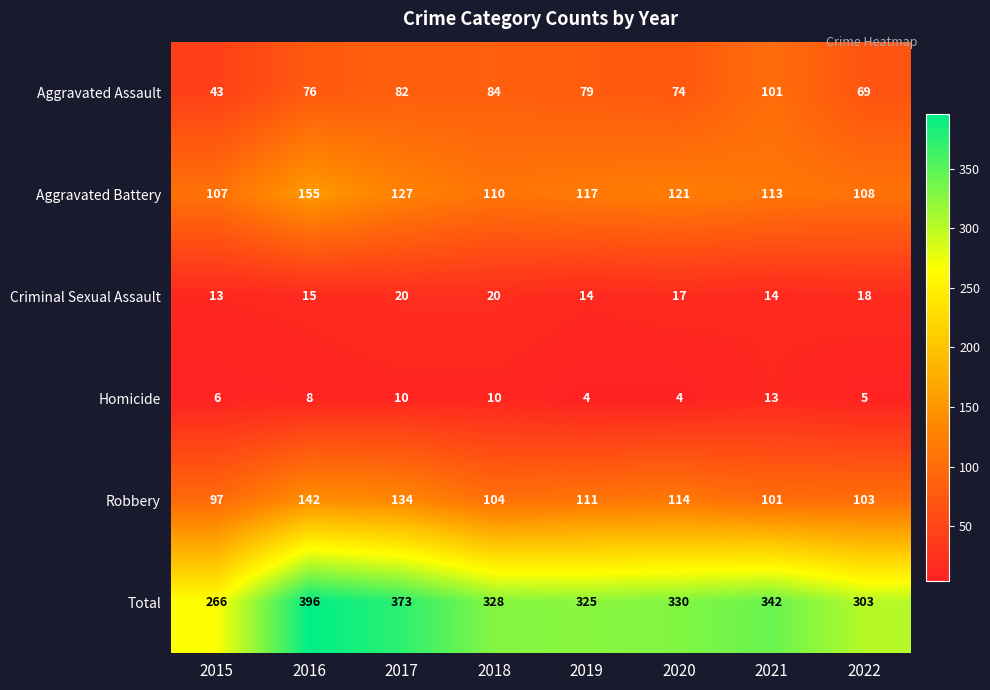

At which label is Criminal Sexual Assault closest to 16?

2016